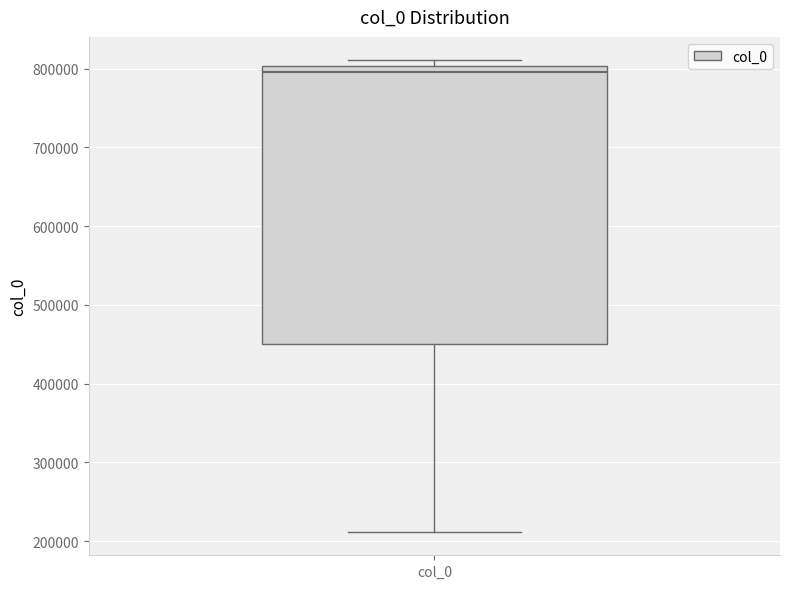

Read this box plot against the y-axis: the position of the median line, the range covered by the box, and the ends of both whiskers. The values are not printed on the chart, so give them approximately, as read against the axis.

median 800000 (just below the box's upper edge), box 450000 to 800000, whiskers 210000 to 810000